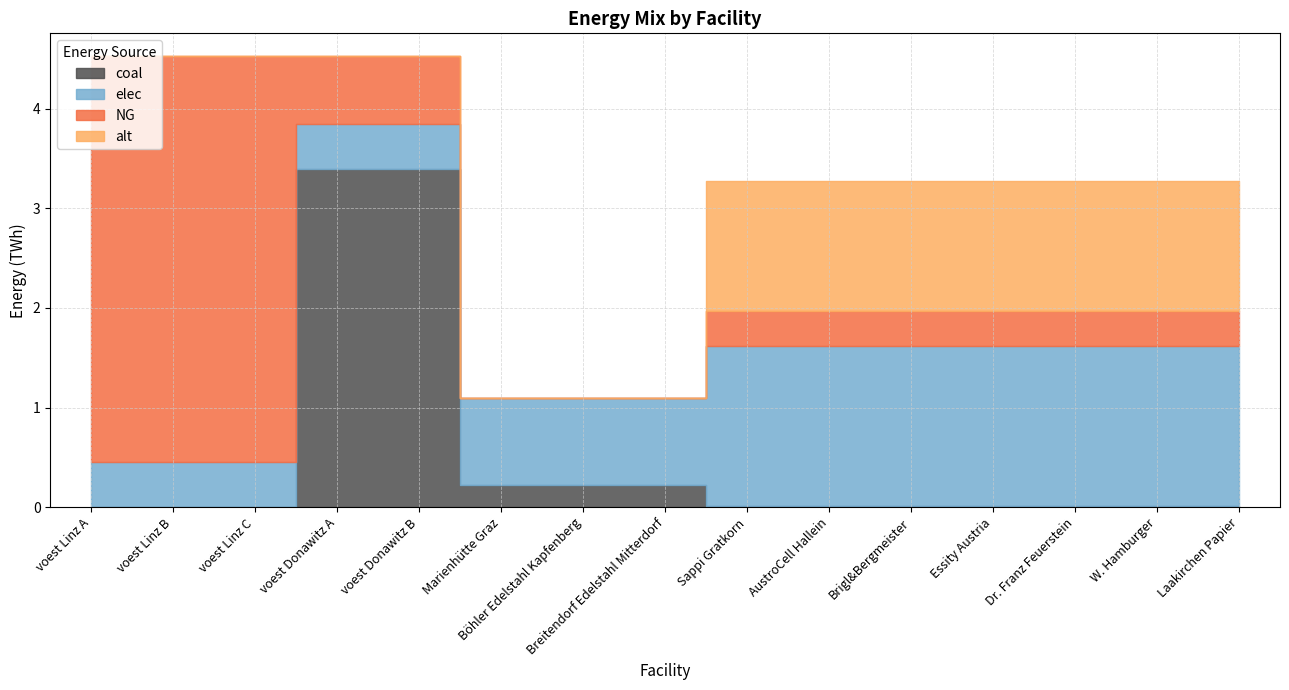

Which series has the largest range (max minus min)?

NG